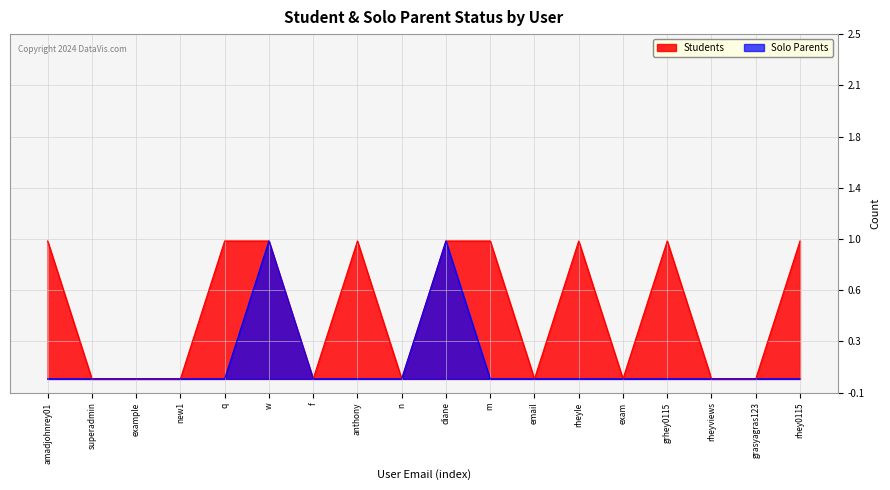

True or false: Students and Solo Parents intersect in this chart.

False